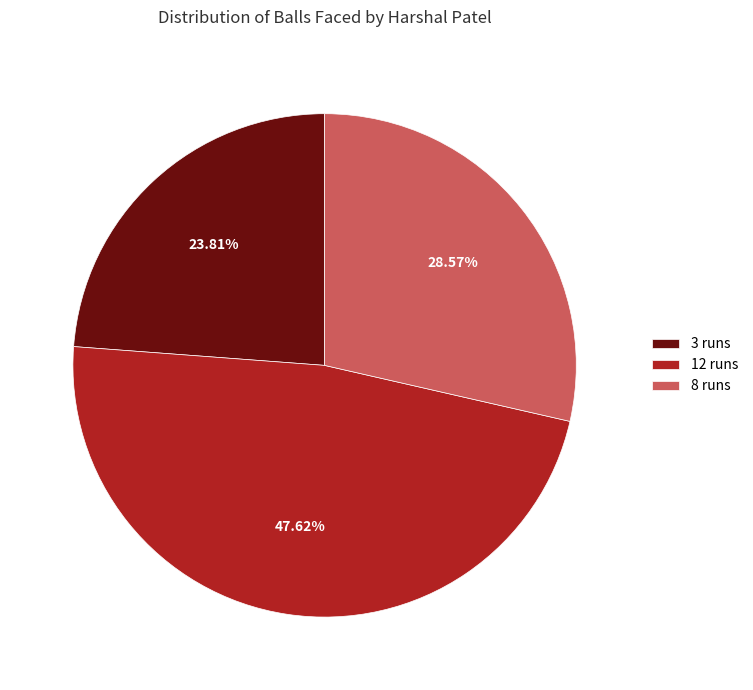

To the nearest percent, what percentage of the pie is 3 runs?

24%